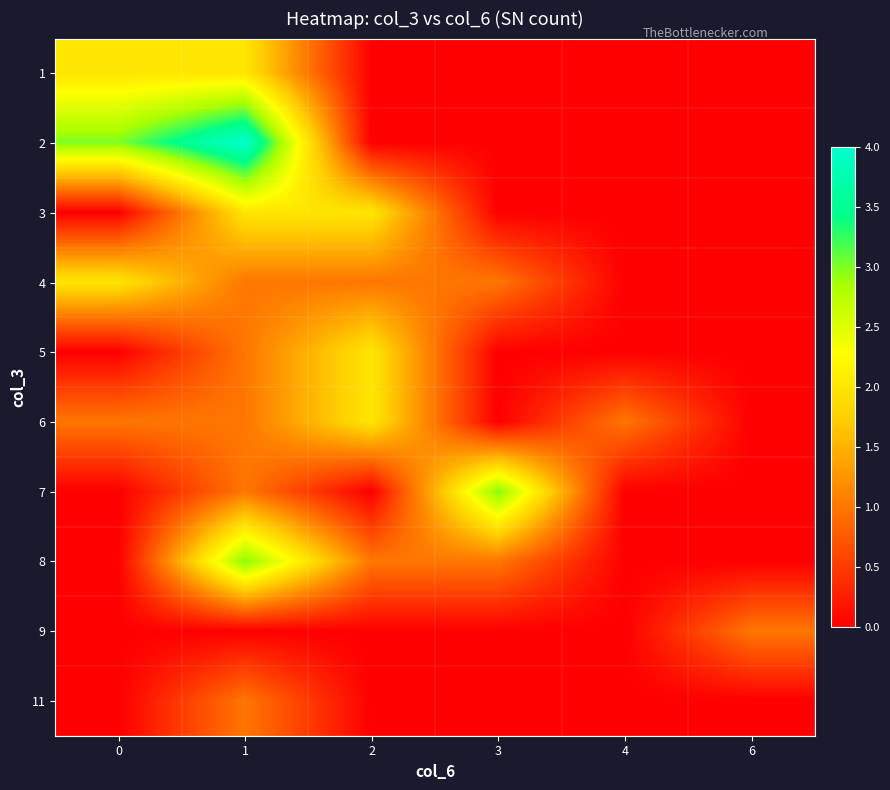

At which category does the chart reach its peak across all series?

1